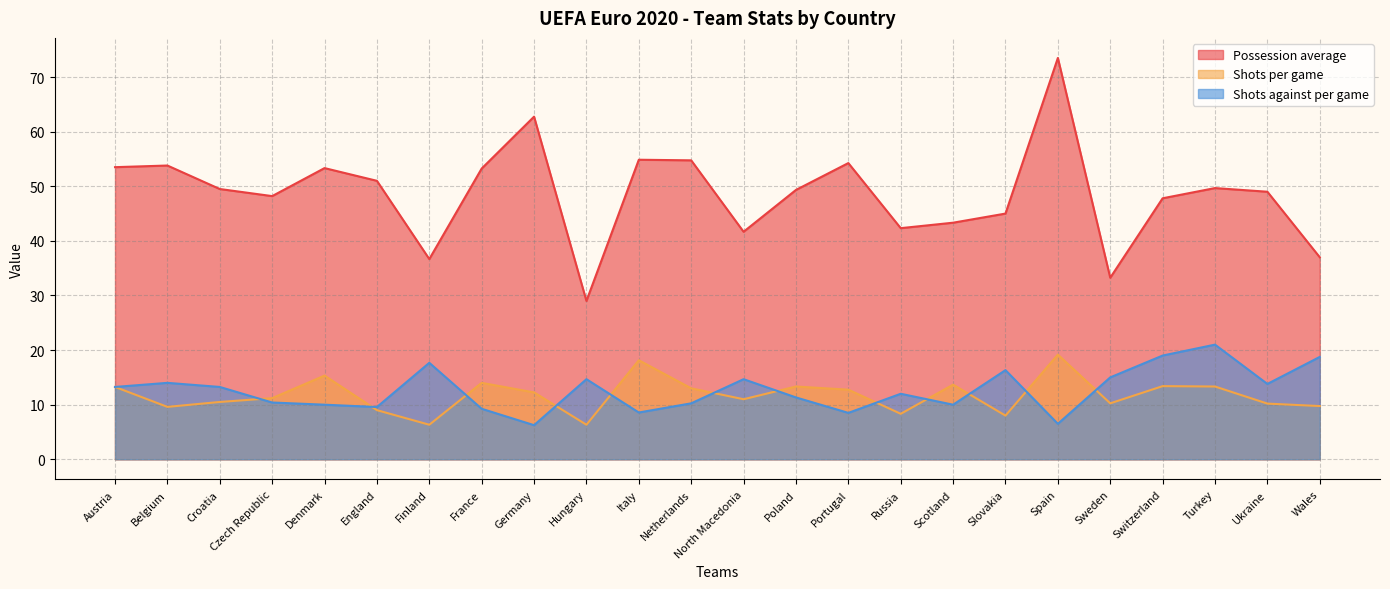

Reading left to right, what are all the values shown in this chart?

Possession average: 53.5	53.8	49.5	48.2	53.3	51.0	36.7	53.2	62.8	29.0	54.9	54.8	41.7	49.3	54.2	42.3	43.3	45.0	73.5	33.2	47.8	49.7	49.0	37.0
Shots per game: 13.2	9.6	10.5	11.2	15.3	9.0	6.3	14.0	12.2	6.3	18.1	13.0	11.0	13.3	12.8	8.3	13.7	8.0	19.2	10.2	13.4	13.3	10.2	9.8
Shots against per game: 13.2	14.0	13.2	10.4	10.0	9.6	17.7	9.2	6.2	14.7	8.6	10.2	14.7	11.3	8.5	12.0	10.0	16.3	6.5	15.0	19.0	21.0	13.8	18.8